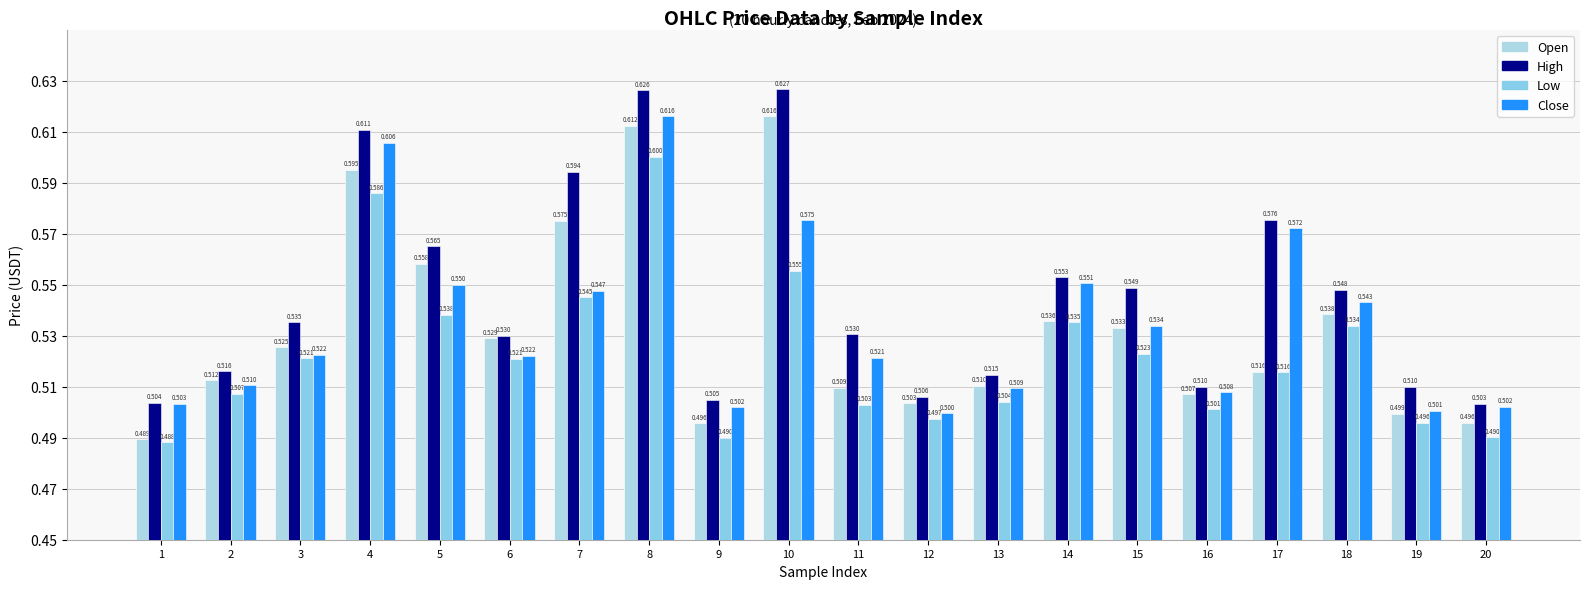

Are the bars grouped side by side (vs. stacked)?

Yes